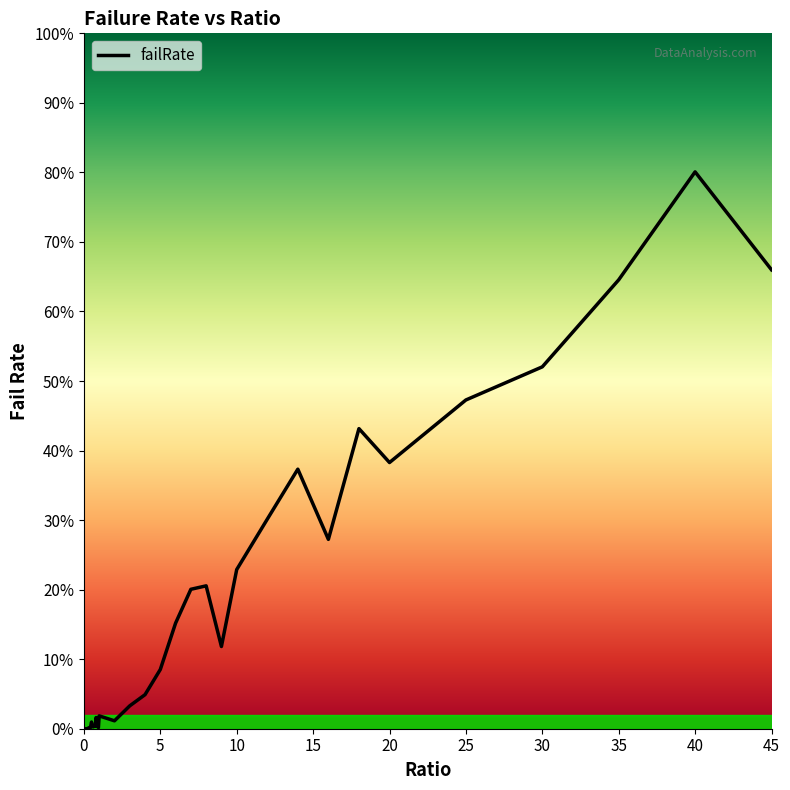

Does the chart display data point markers on the line(s)?

No